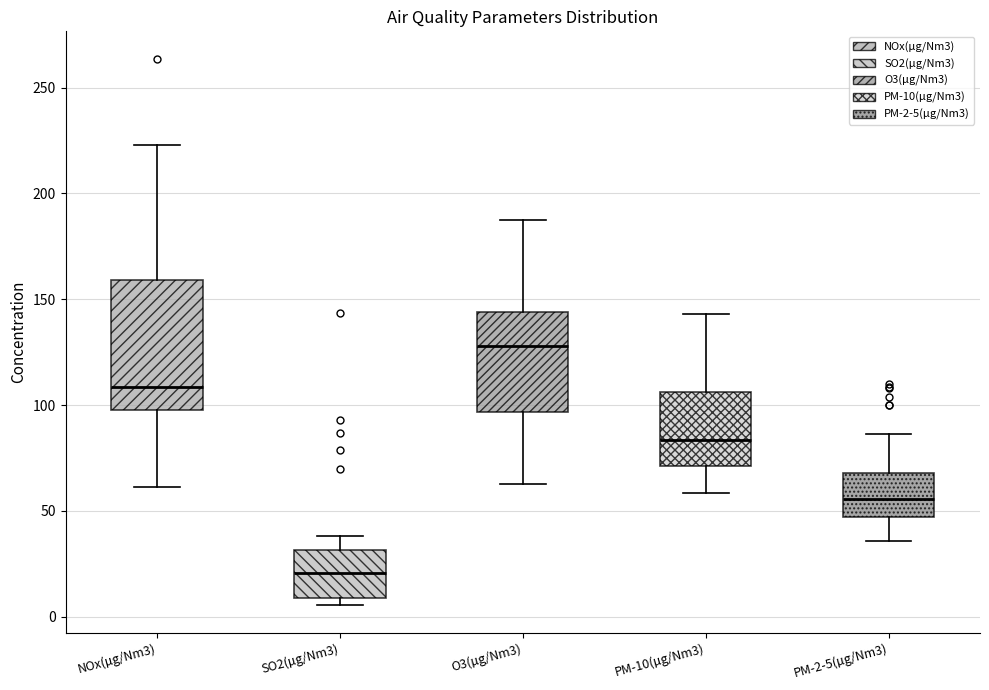

Reading left to right, transcribe this box plot: for each box, give where its median line is, the range the box spans, and where its two whiskers end, as read against the y-axis. The values are not printed on the chart, so give them approximately, as read against the axis.

NOx(µg/Nm3): median 110, box 100 to 160, whiskers 60 to 225
SO2(µg/Nm3): median 20, box 10 to 30, whiskers 5 to 40
O3(µg/Nm3): median 130, box 95 to 145, whiskers 65 to 190
PM-10(µg/Nm3): median 85, box 70 to 105, whiskers 60 to 145
PM-2-5(µg/Nm3): median 55, box 45 to 70, whiskers 35 to 85